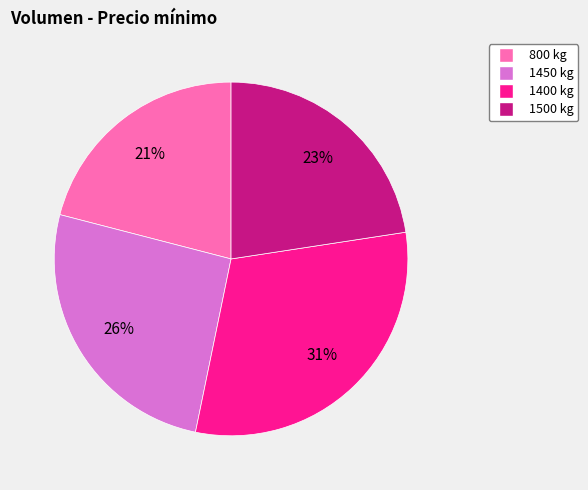

To the nearest percent, what is the difference between the largest and smallest slice percentages?

10%